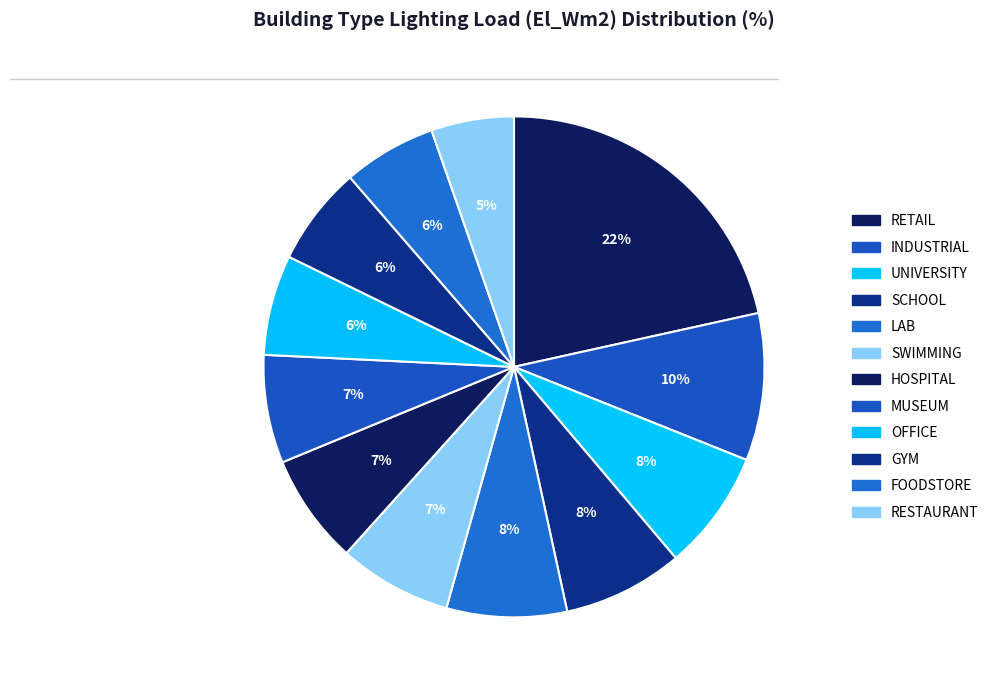

Count the number of slices in the pie.

12